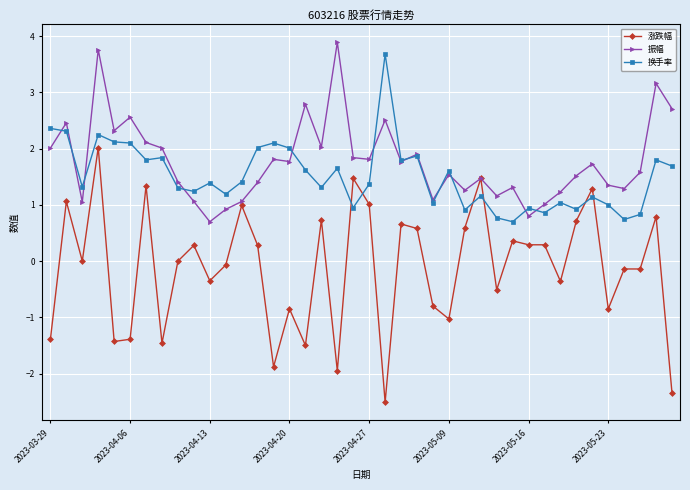

True or false: 涨跌幅 and 换手率 intersect in this chart.

True